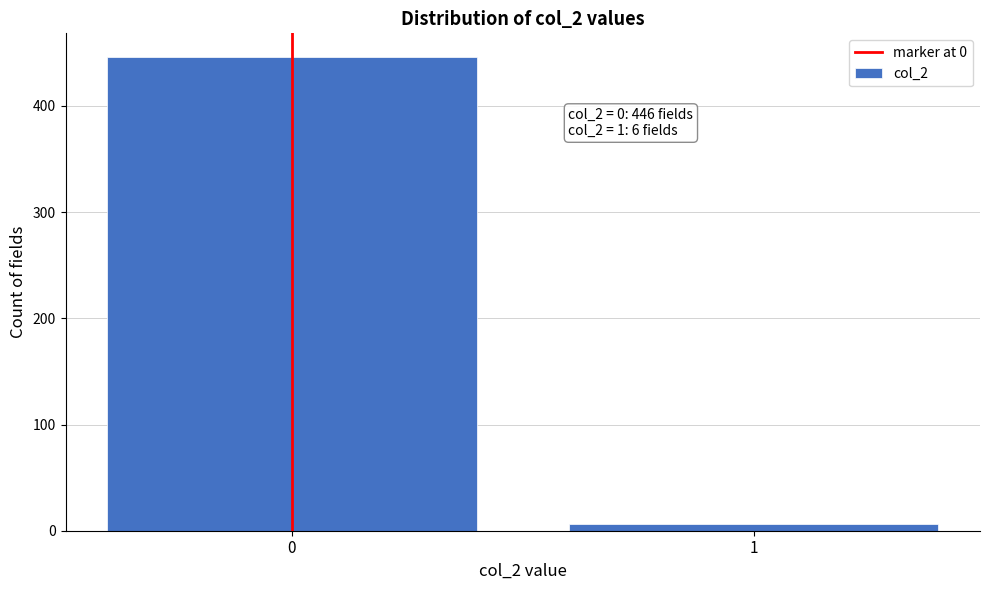

Reading right to left, list all the values displayed in this chart.

1=6	0=446